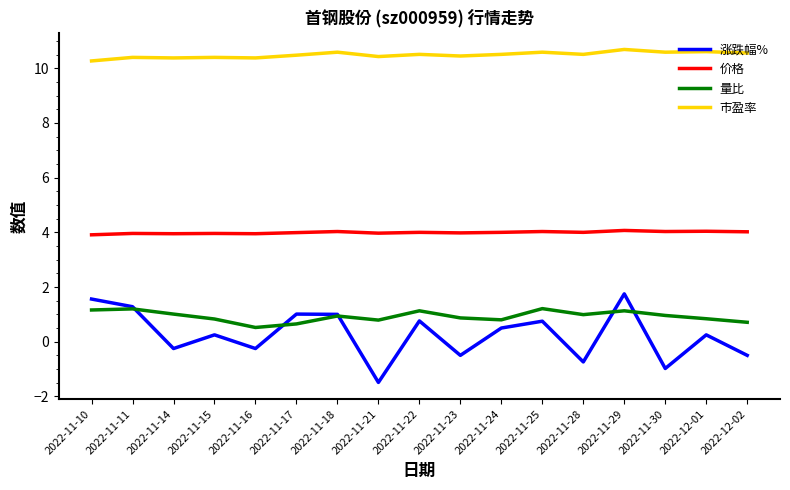

At which category does the chart reach its minimum across all series?

2022-11-21